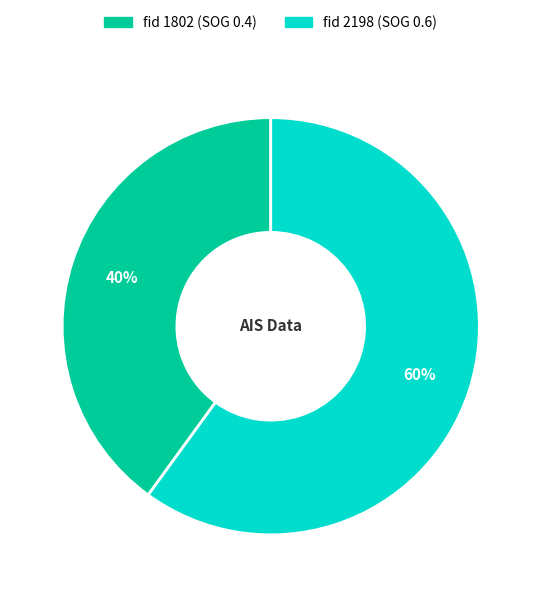

To the nearest percent, what is the average slice percentage?

50%